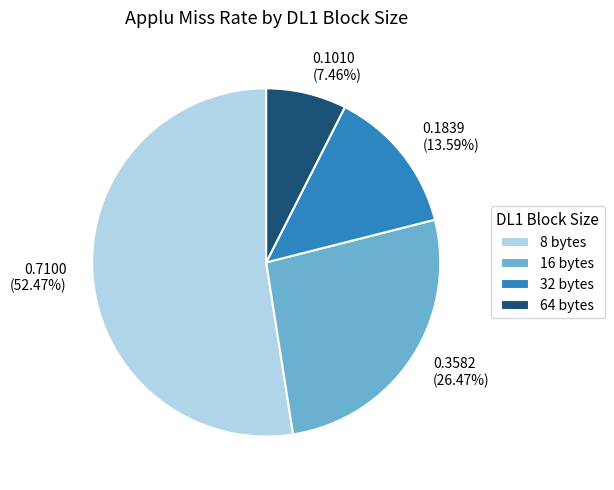

True or false: 8 bytes accounts for 47% of the total.

False